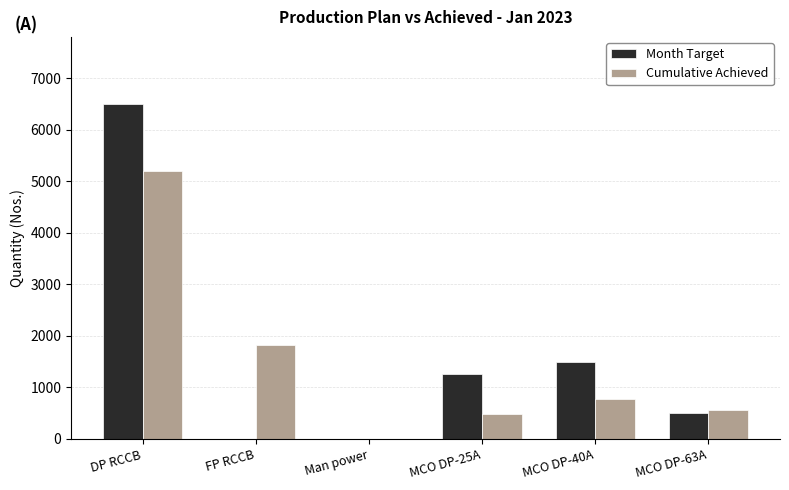

What is the highest value of the Month Target series?

6500